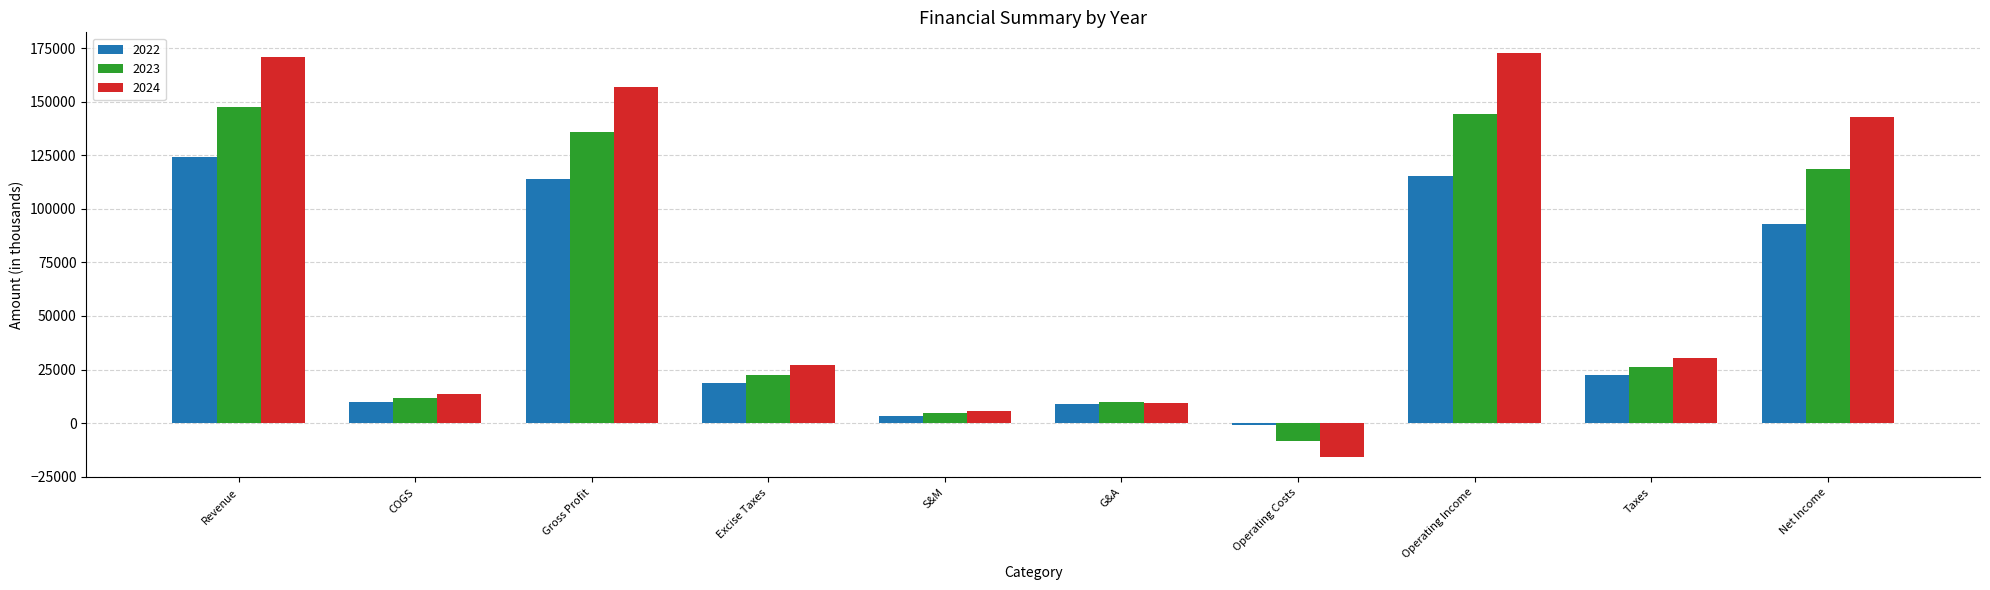

What is the sum of the 2022 values at Operating Income and Net Income?

207989.1